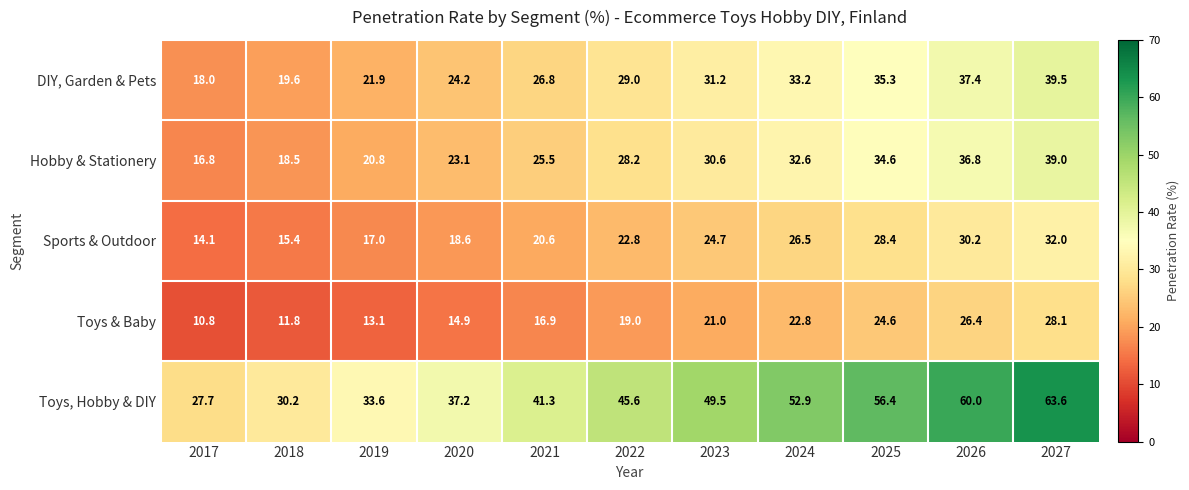

List the series in order of their peak value, lowest first.

Toys & Baby, Sports & Outdoor, Hobby & Stationery, DIY, Garden & Pets, Toys, Hobby & DIY